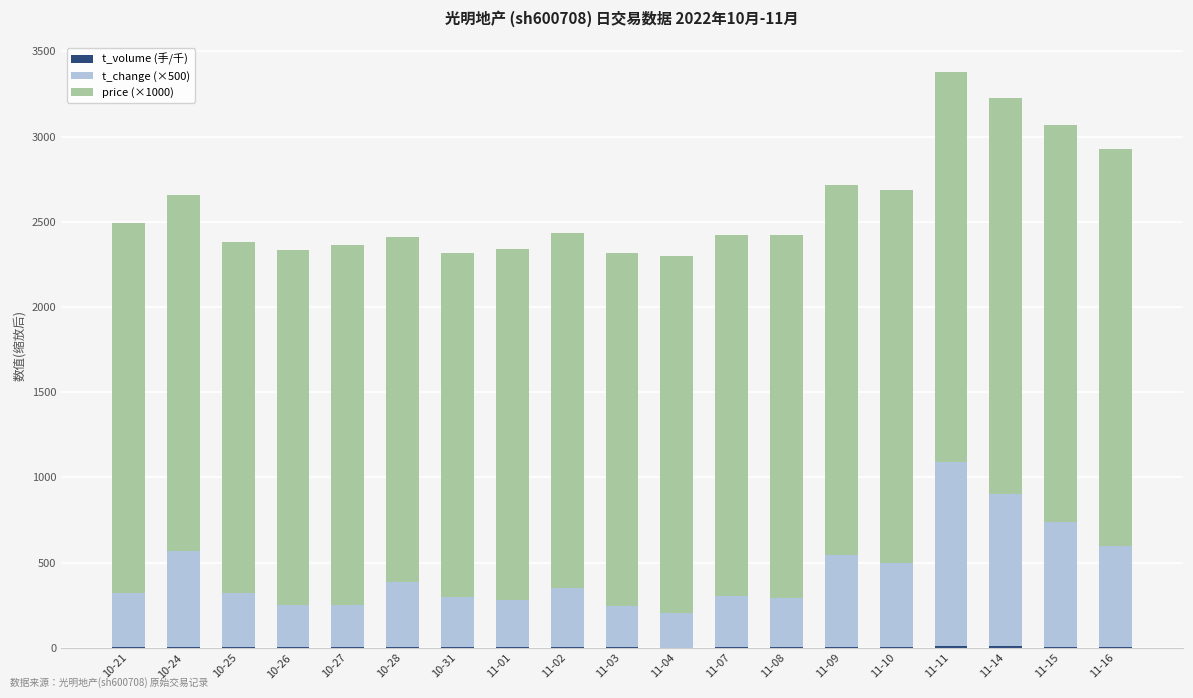

What is the sum of the t_volume (手/千) values at 10-28 and 11-15?

11.1